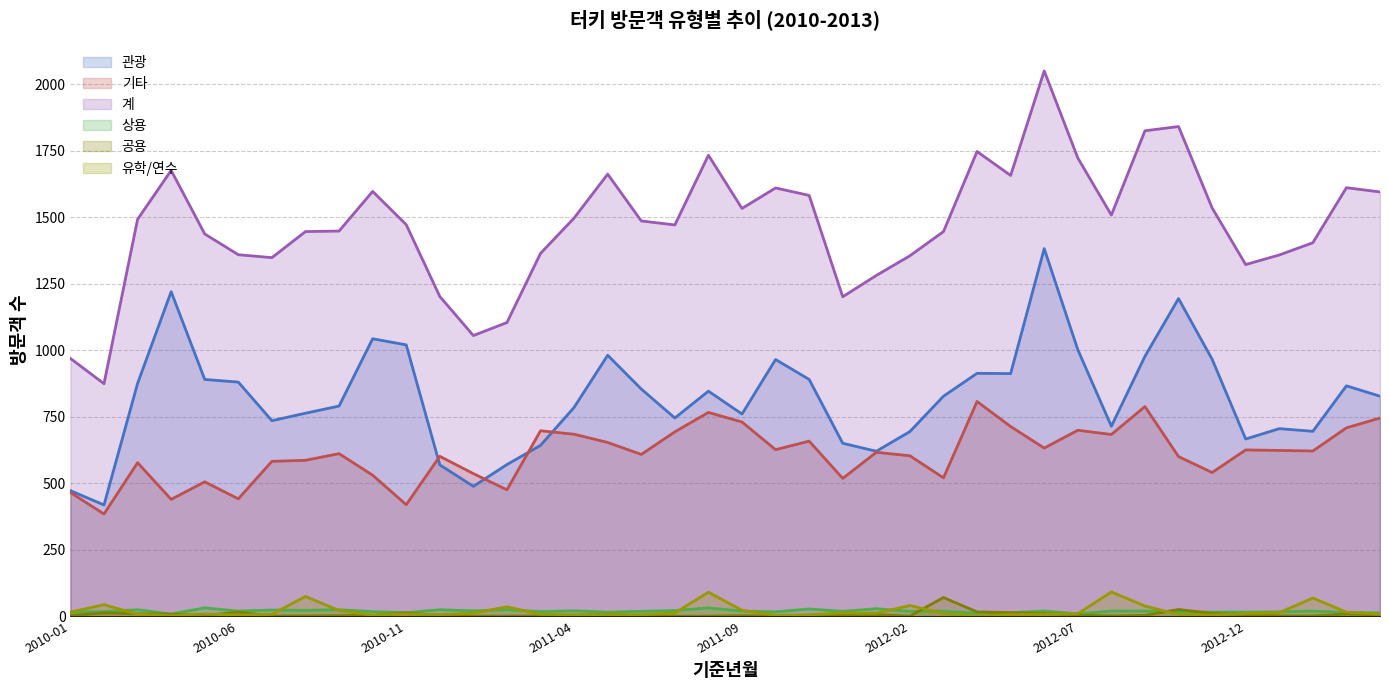

Which category has the highest value in the 관광 (line) series?

29